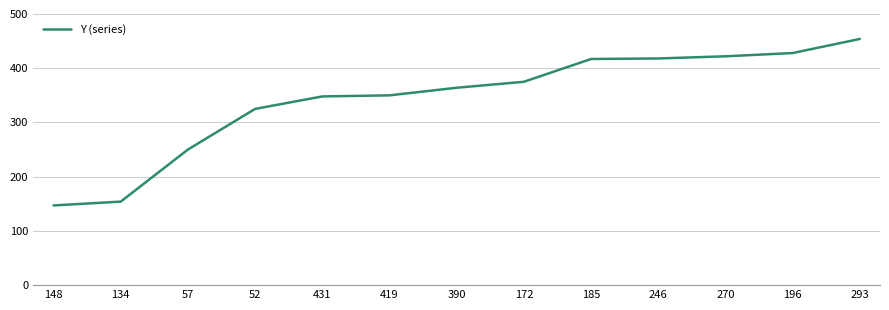

True or false: the data shows 428 at 196.

True